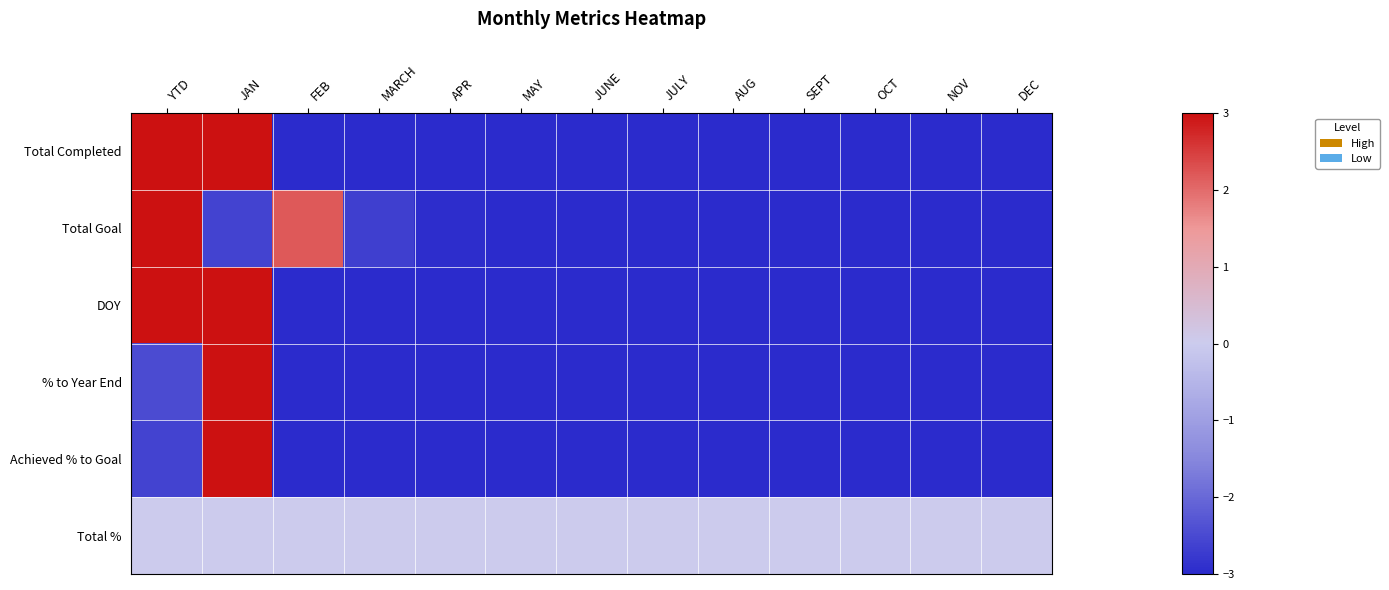

Between JUNE and APR, which is larger?

JUNE